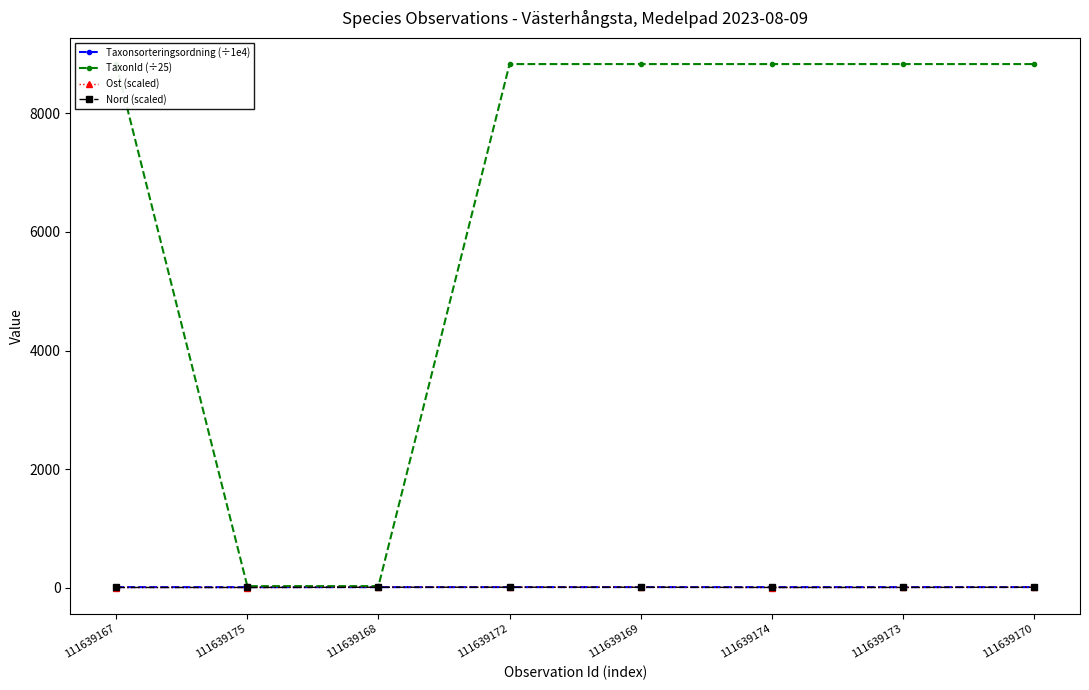

Reading right to left, list all the values displayed in this chart.

Taxonsorteringsordning (÷1e4): 111639170=9.6	111639173=9.6	111639174=9.6	111639169=9.6	111639172=9.6	111639168=9.0	111639175=9.0	111639167=9.6
TaxonId (÷25): 111639170=8831.5	111639173=8831.5	111639174=8831.5	111639169=8831.5	111639172=8831.5	111639168=26.3	111639175=26.3	111639167=8831.5
Ost (scaled): 111639170=7.3	111639173=3.3	111639174=3.0	111639169=7.2	111639172=7.2	111639168=6.0	111639175=3.2	111639167=3.1
Nord (scaled): 111639170=8.0	111639173=5.0	111639174=4.2	111639169=7.9	111639172=7.9	111639168=7.5	111639175=4.0	111639167=4.0